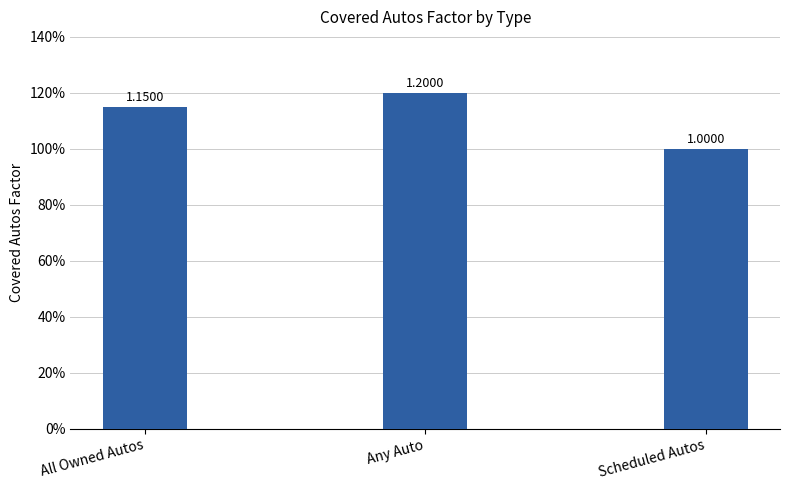

Rank the categories by value from lowest to highest.

Scheduled Autos, All Owned Autos, Any Auto